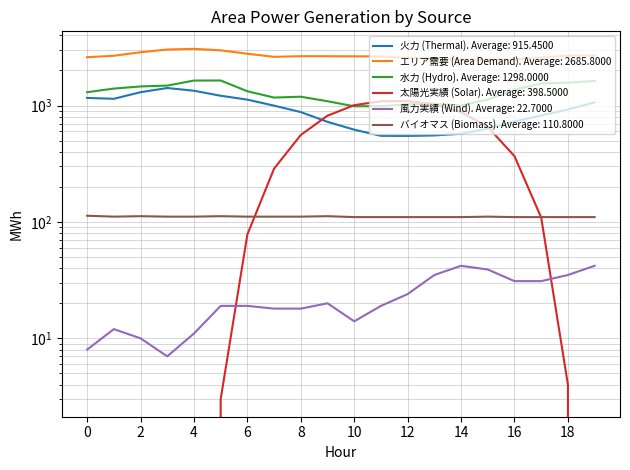

Rank the series at 5 from highest to lowest value.

エリア需要 (Area Demand), 水力 (Hydro), 火力 (Thermal), バイオマス (Biomass), 風力実績 (Wind), 太陽光実績 (Solar)